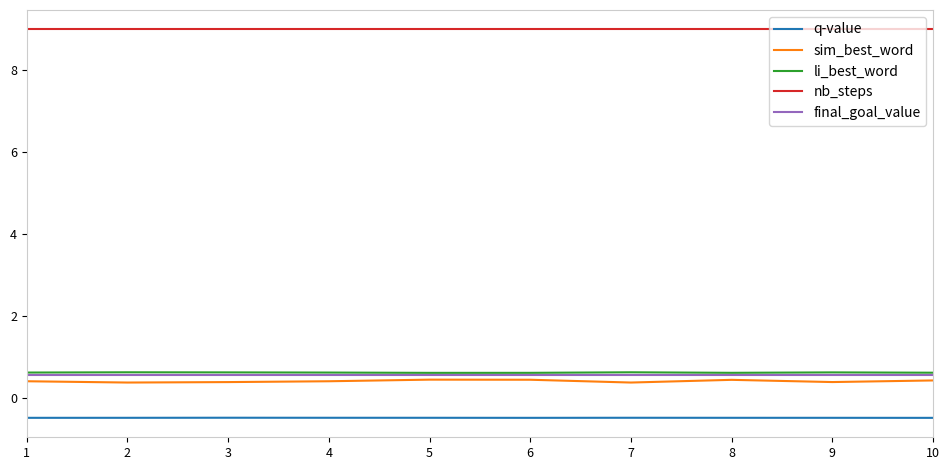

True or false: final_goal_value and nb_steps intersect in this chart.

False